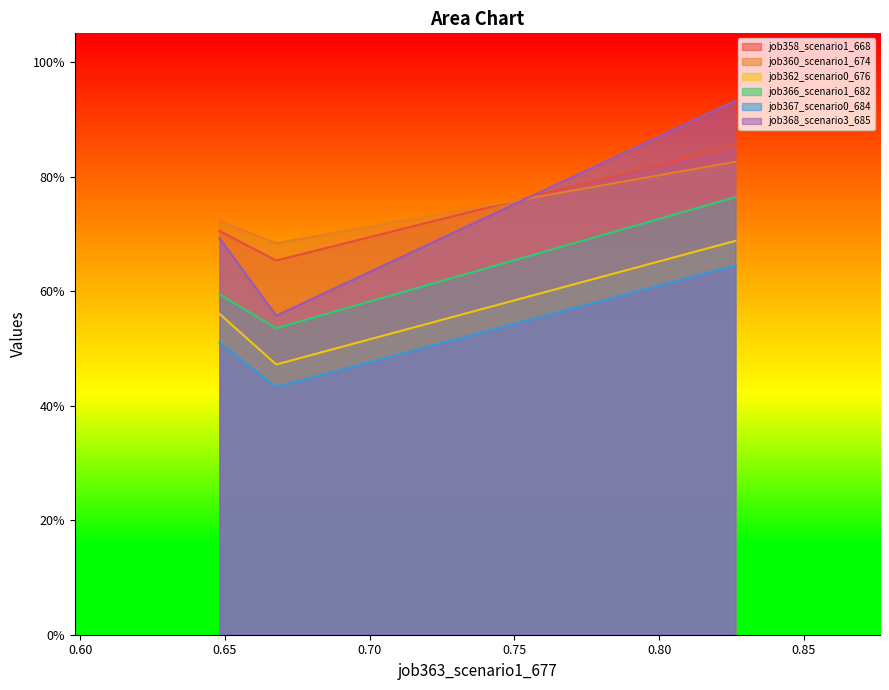

Reading left to right, extract all data points from this chart.

job358_scenario1_668: in27=0.7	B14=0.7	B11=0.9
job360_scenario1_674: in27=0.7	B14=0.7	B11=0.8
job362_scenario0_676: in27=0.6	B14=0.5	B11=0.7
job366_scenario1_682: in27=0.6	B14=0.5	B11=0.8
job367_scenario0_684: in27=0.5	B14=0.4	B11=0.6
job368_scenario3_685: in27=0.7	B14=0.6	B11=0.9